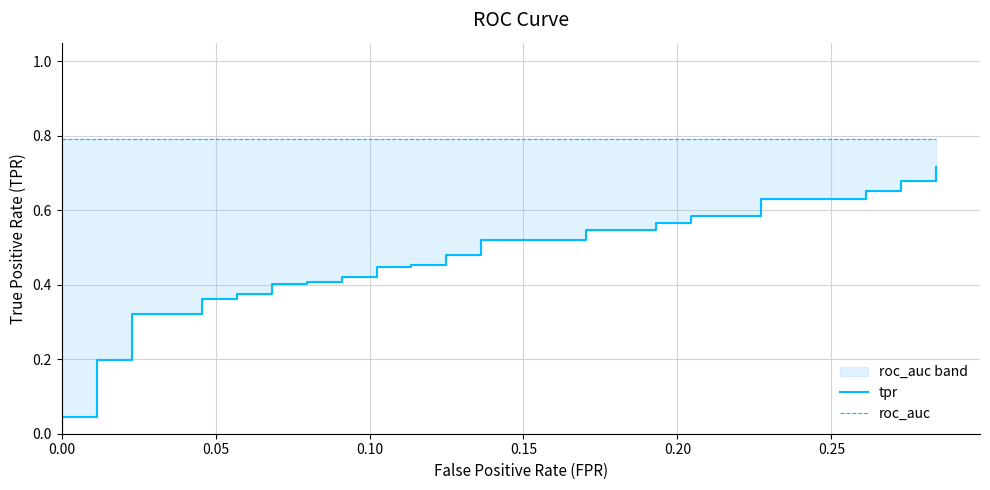

What is the average value of the tpr series?

0.4